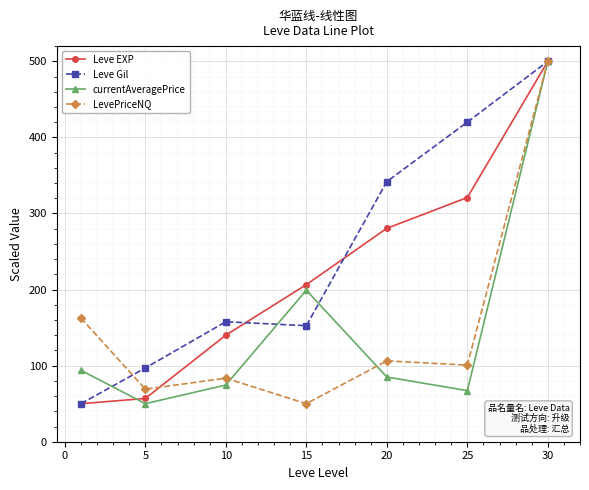

Reading left to right, what are all the values shown in this chart?

Leve EXP: 50.0	56.9	140.1	206.5	280.5	320.9	500.0
Leve Gil: 50.0	96.9	157.7	152.5	341.9	420.1	500.0
currentAveragePrice: 93.9	50.0	74.5	199.1	85.1	67.1	500.0
LevePriceNQ: 162.6	69.1	83.5	50.0	106.3	100.7	500.0